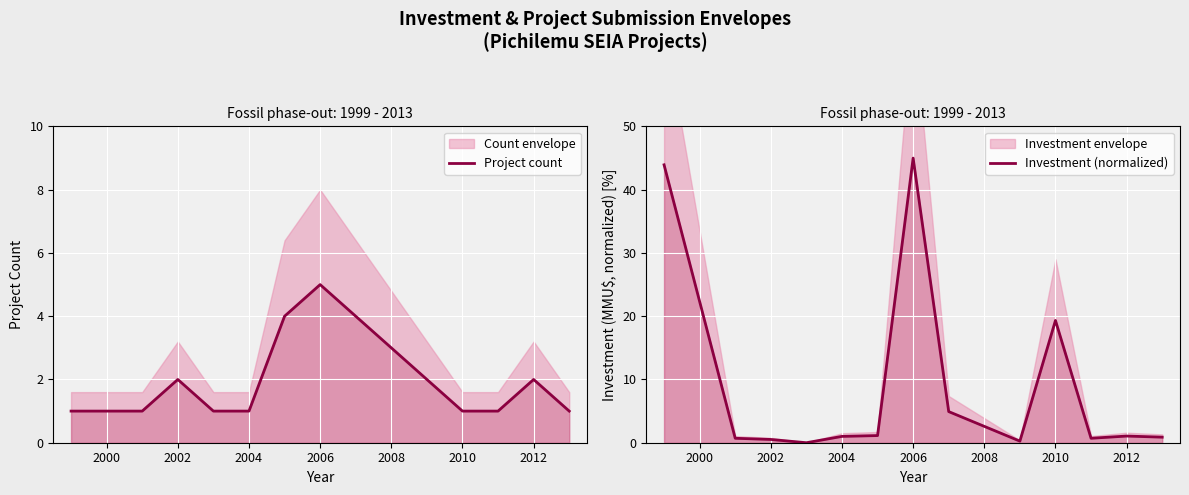

Which series has the largest total across all categories?

Investment (normalized)